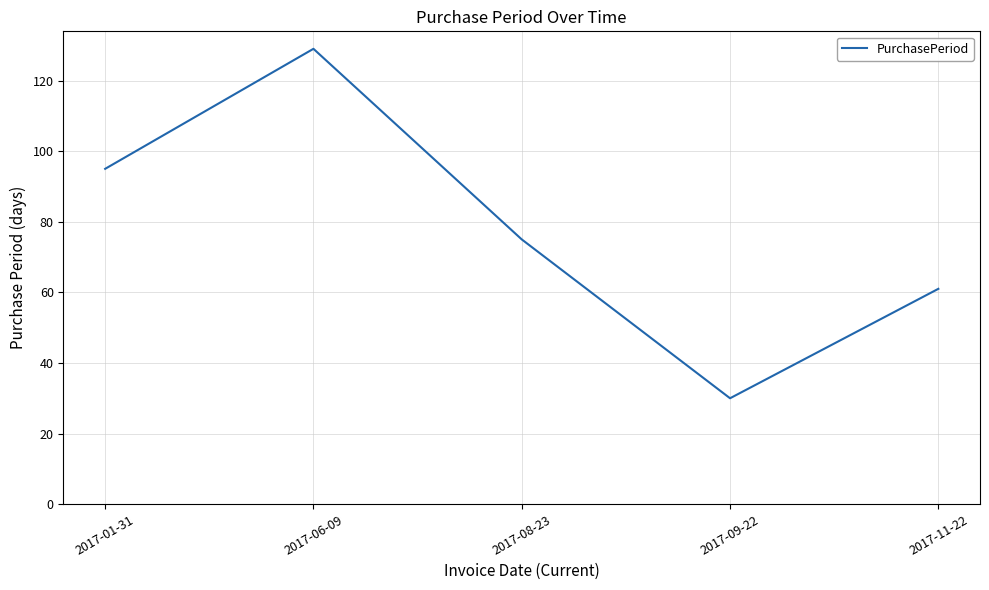

Does the chart have visible grid lines?

Yes